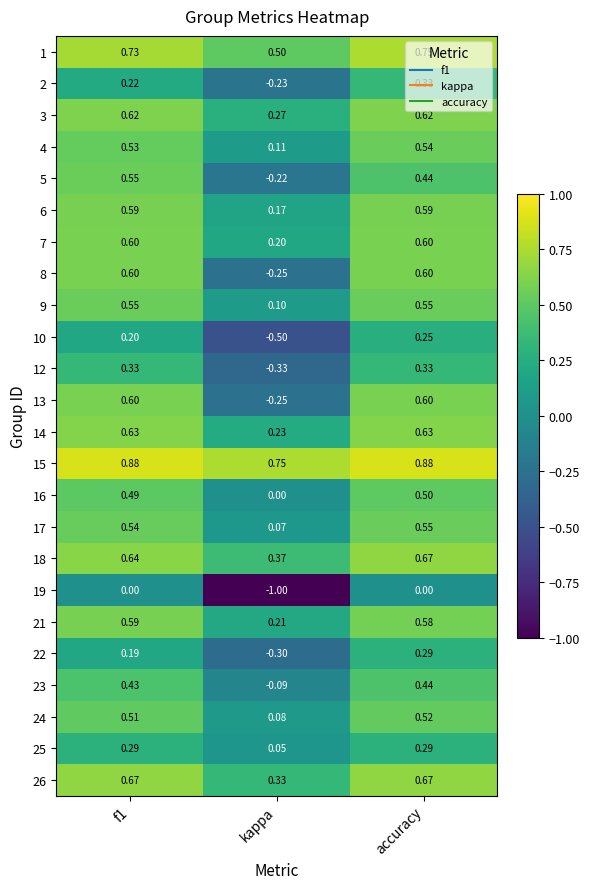

Which category has the lowest value in the 1 series?

kappa